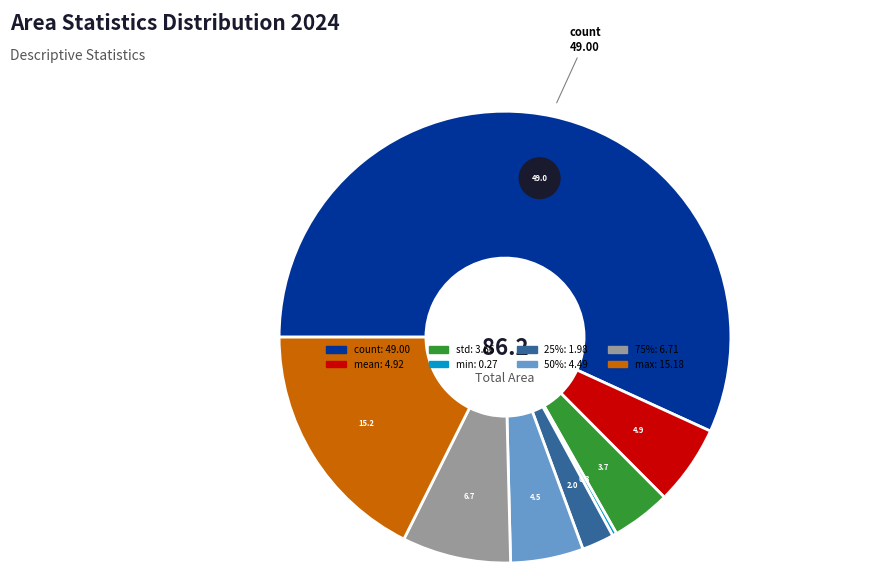

Rank the categories by value from lowest to highest.

min, 25%, std, 50%, mean, 75%, max, count